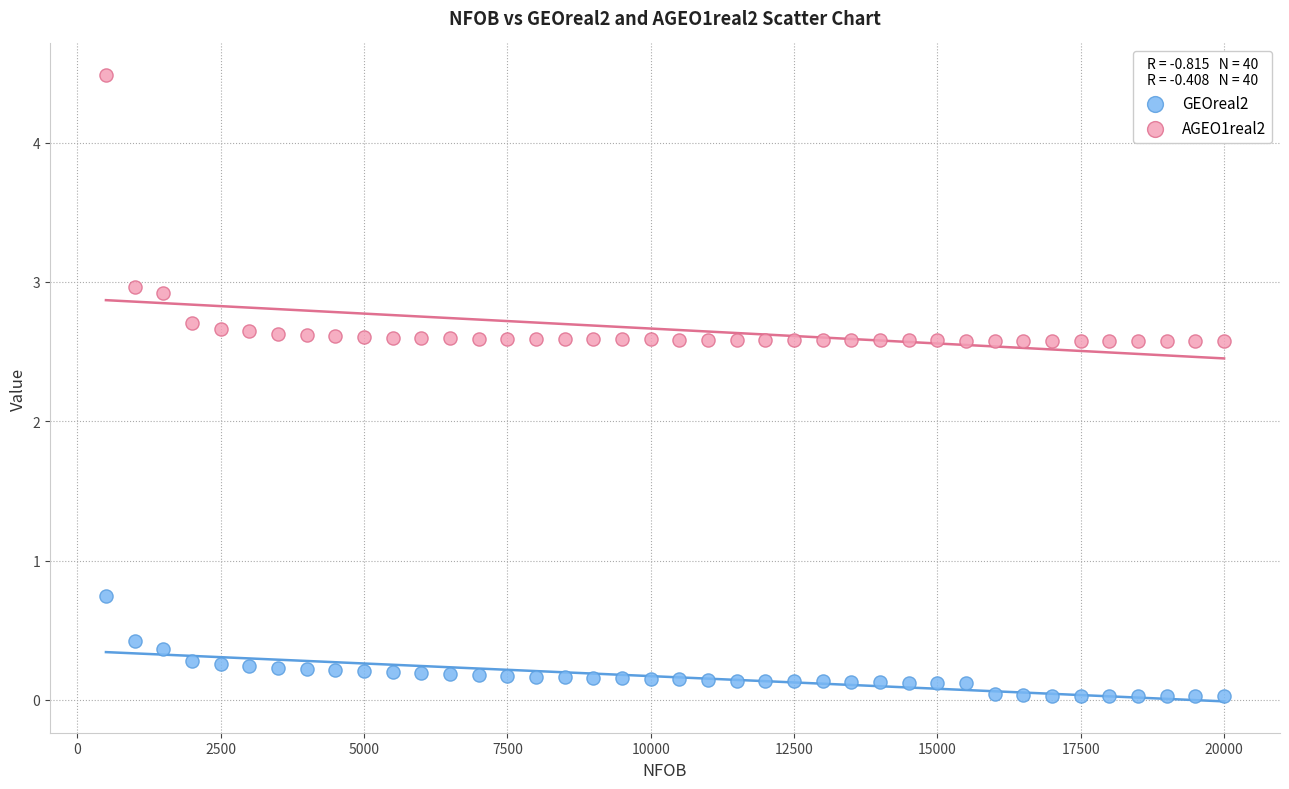

Which series has the largest Y range (max minus min)?

AGEO1real2